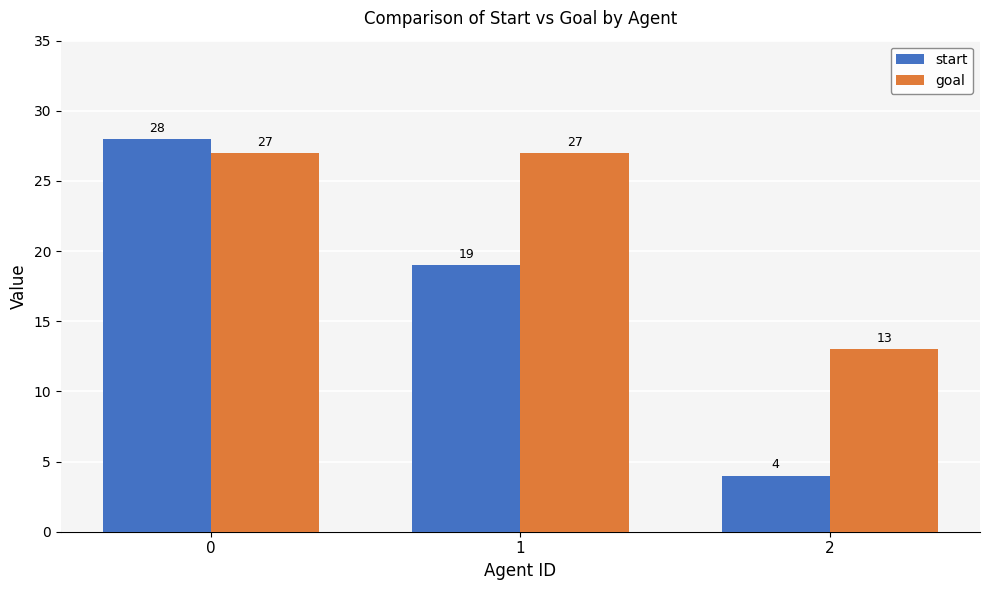

List the series in order of their overall mean, highest first.

goal, start